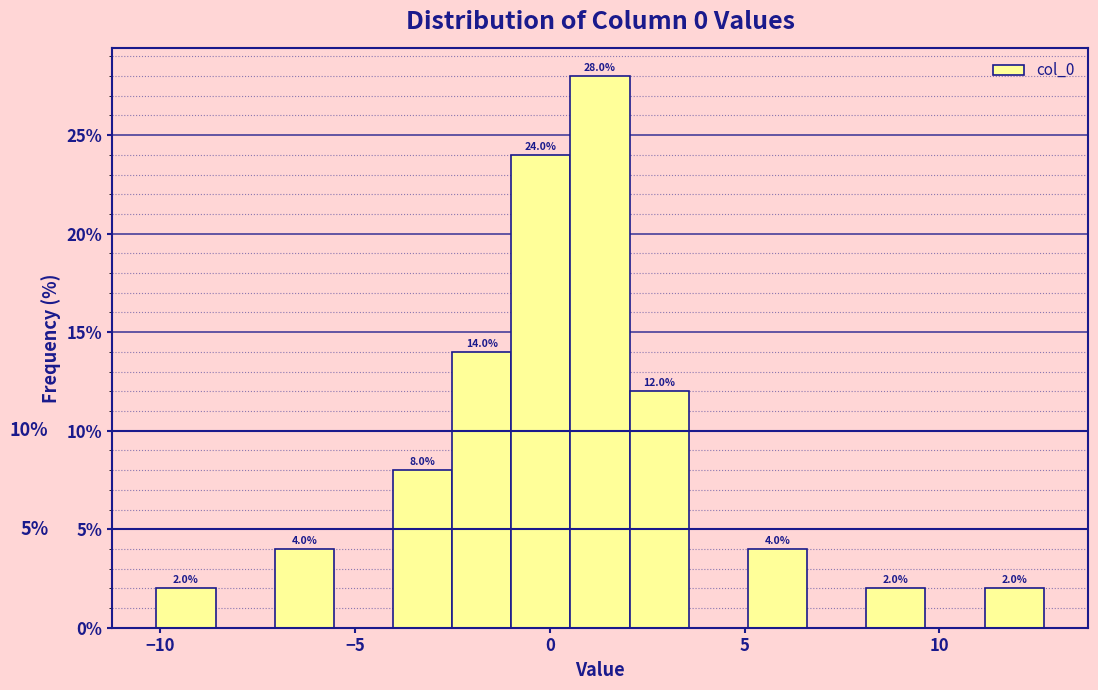

Read against the x-axis, roughly where is the centre of the tallest bar?

1.5